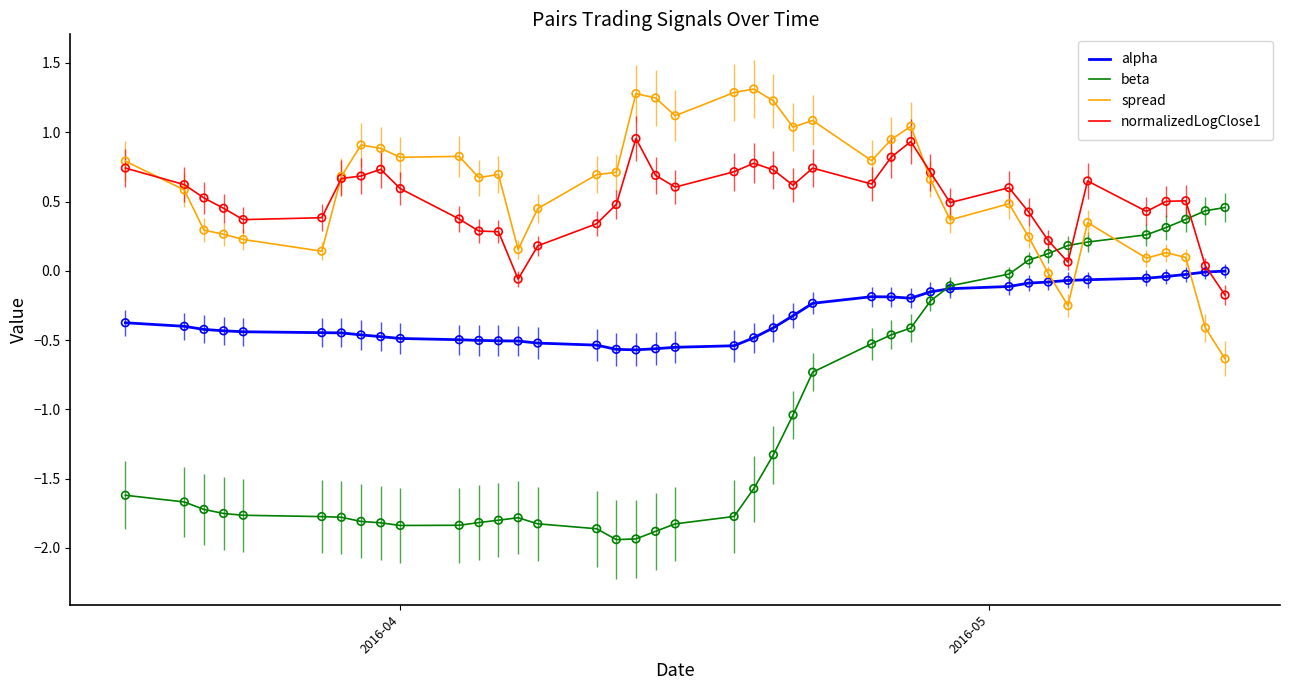

Which series has the largest range (max minus min)?

beta